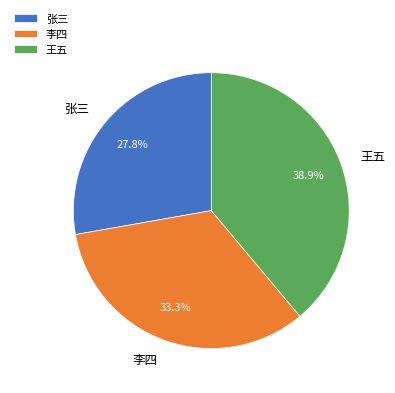

Between 张三 and 李四, which is larger?

李四